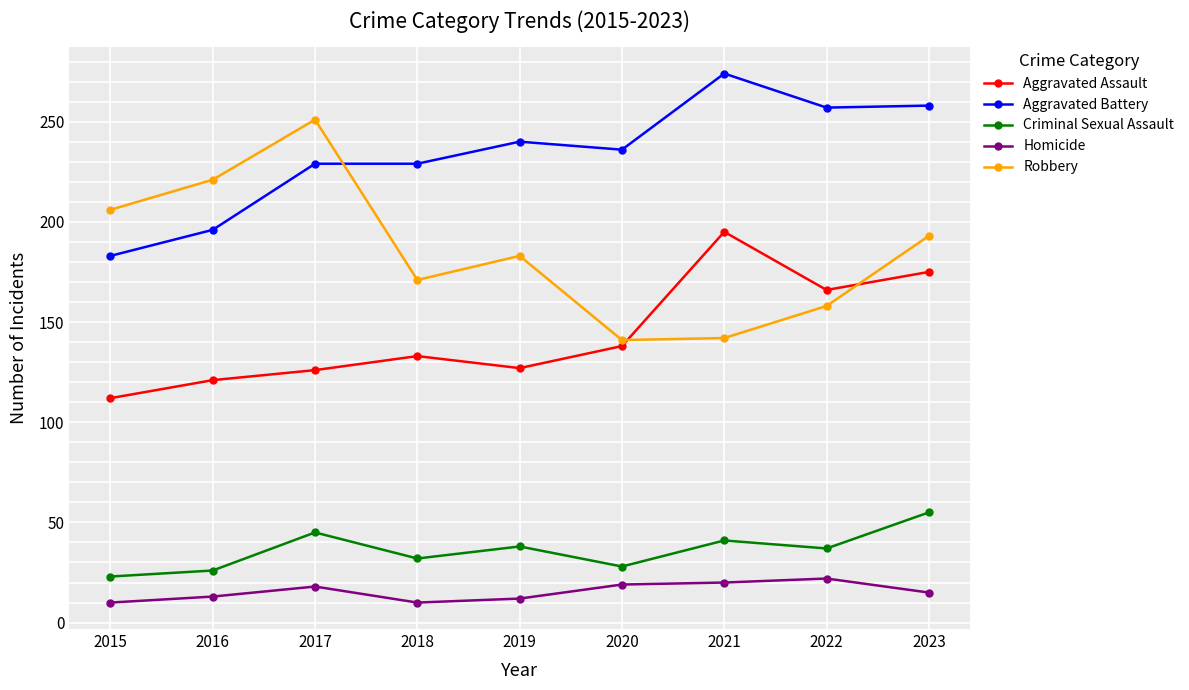

The value of Homicide at 2017 is 18. True or false?

True